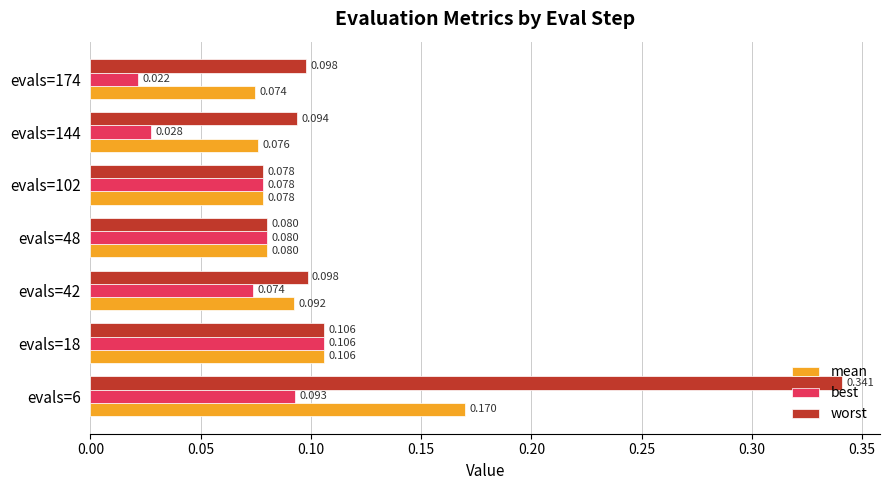

Rank the series by their maximum value, from highest to lowest.

worst, mean, best